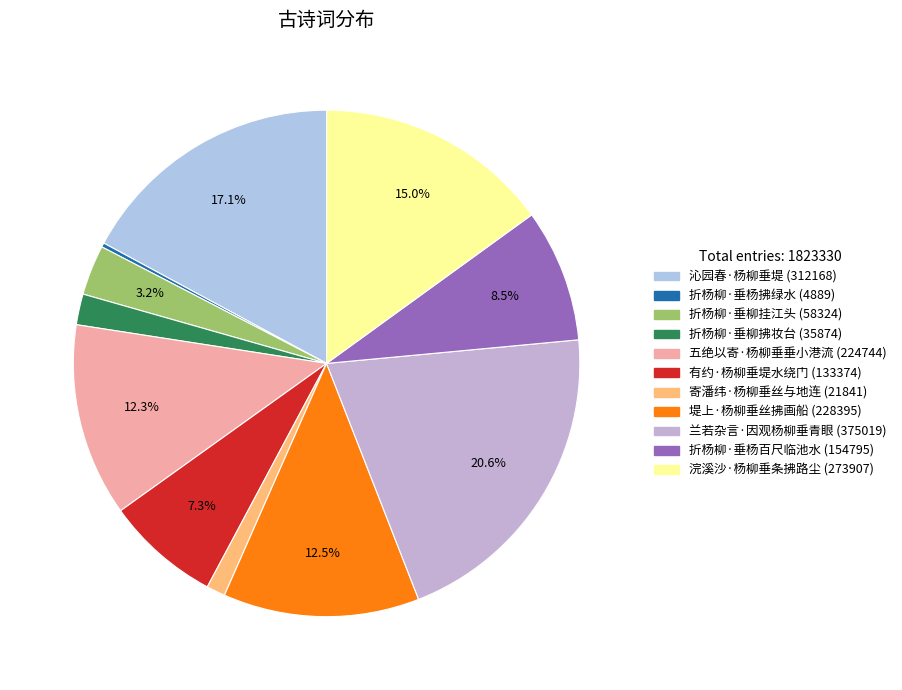

What percentage do 折杨柳·垂柳拂妆台 and 折杨柳·垂杨百尺临池水 together represent?

10.5%